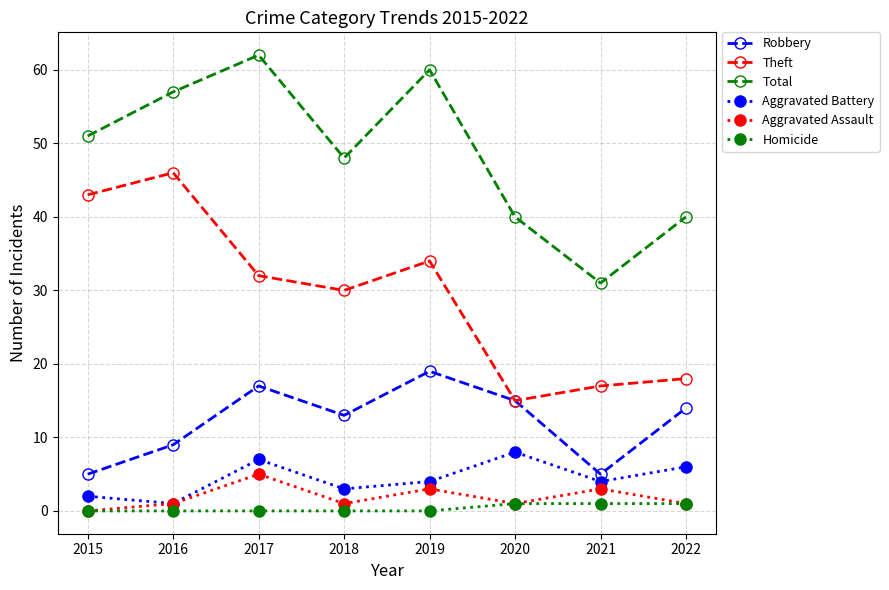

At how many categories does at least one series exceed 39?

7